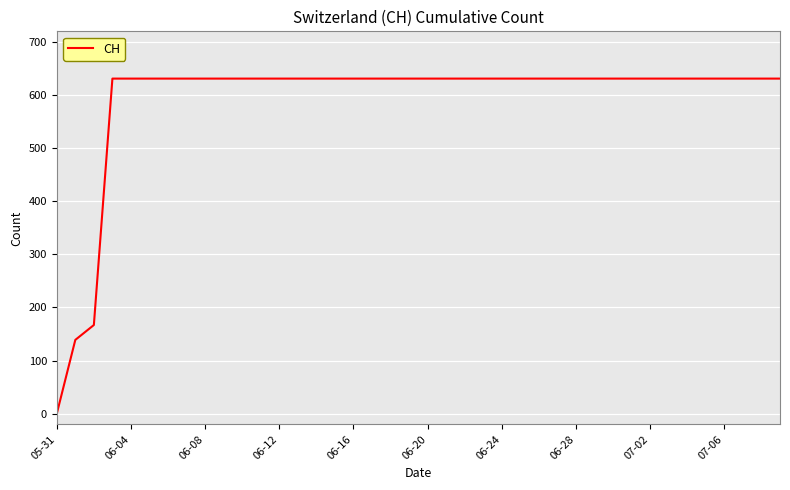

What is the greatest value displayed?

631